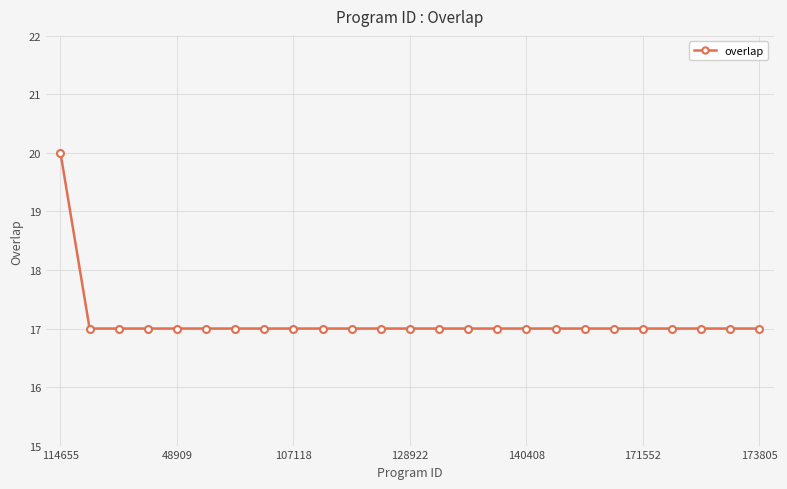

Does the chart have visible grid lines?

Yes